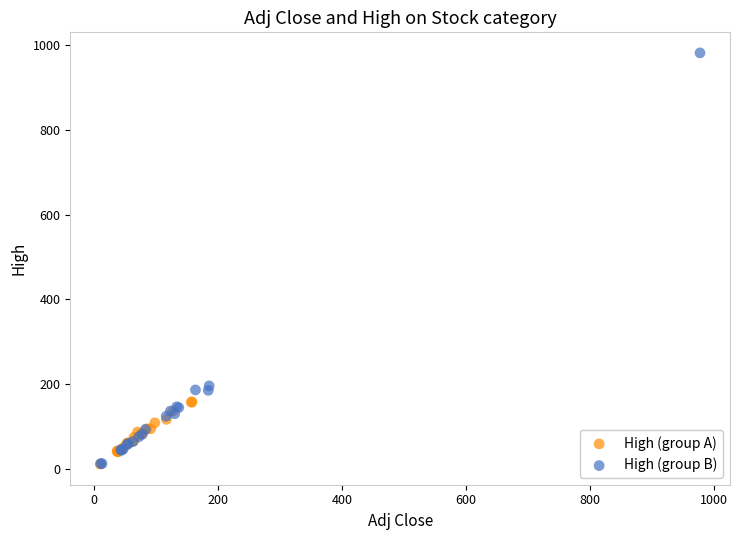

Which series has the largest Y range (max minus min)?

High (group B)